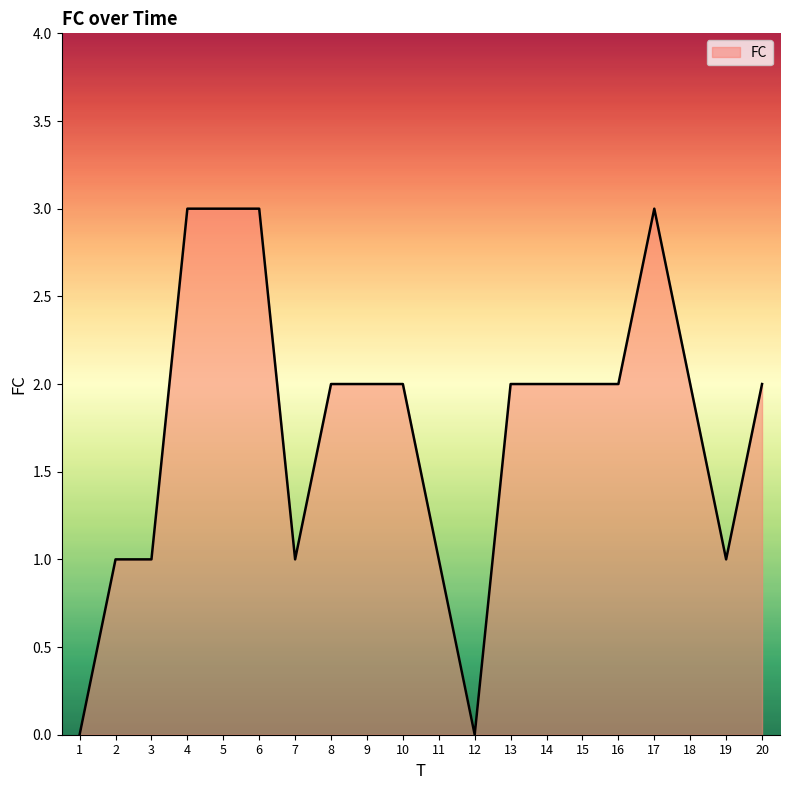

Does the chart have visible grid lines?

No